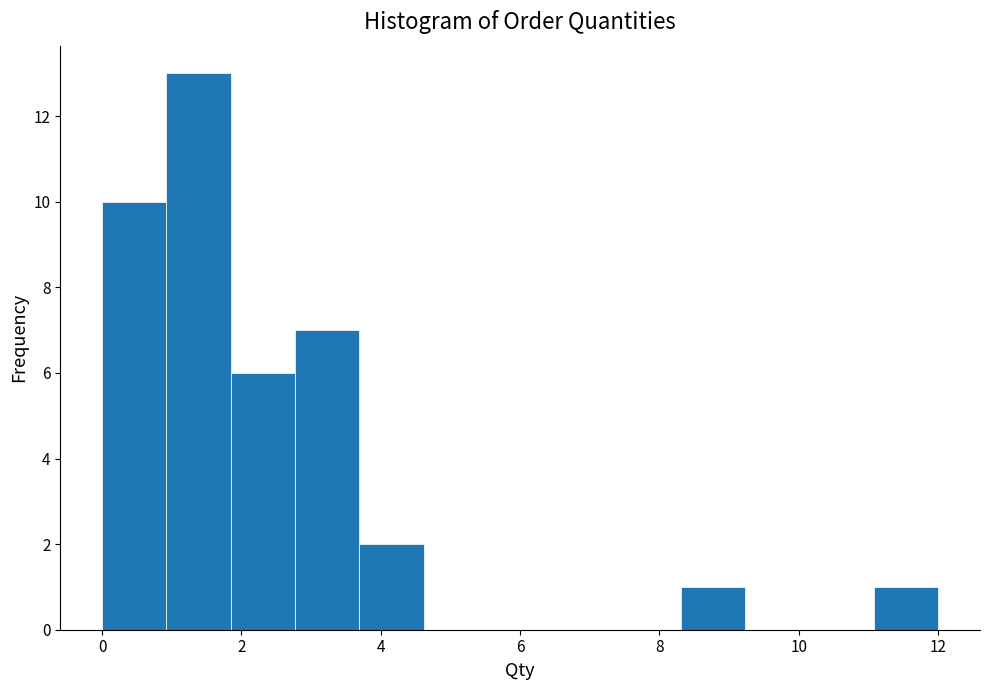

What is the height of the bar covering 2.8 to 3.6 on the x-axis? Neither the bar edges nor the heights are printed on the chart, so give them approximately, as read against the axes.

7